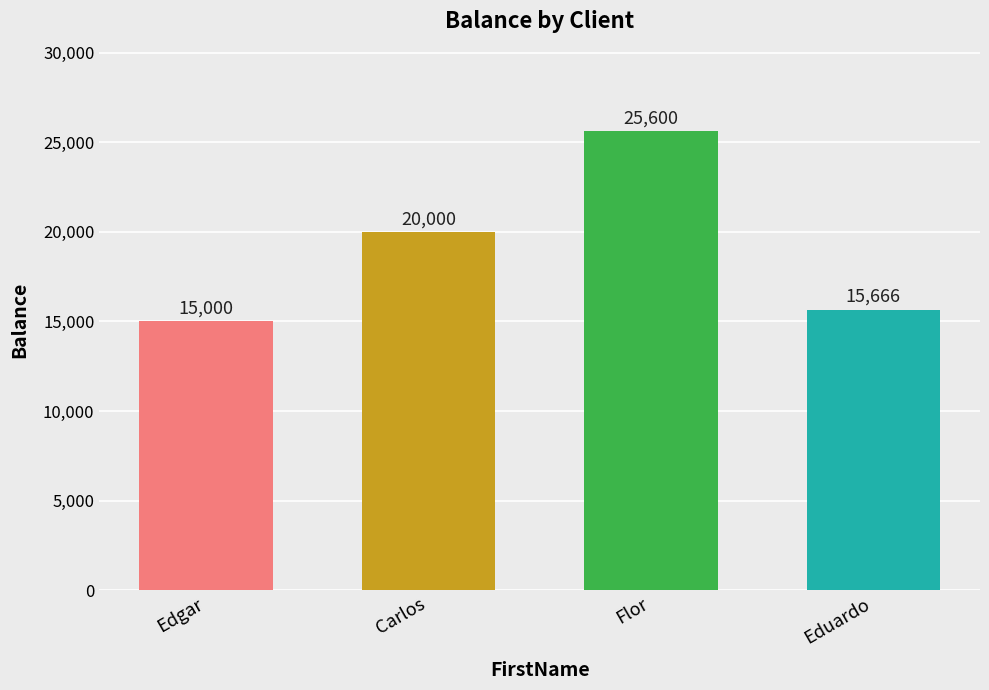

At which label is the value closest to 20300?

Carlos